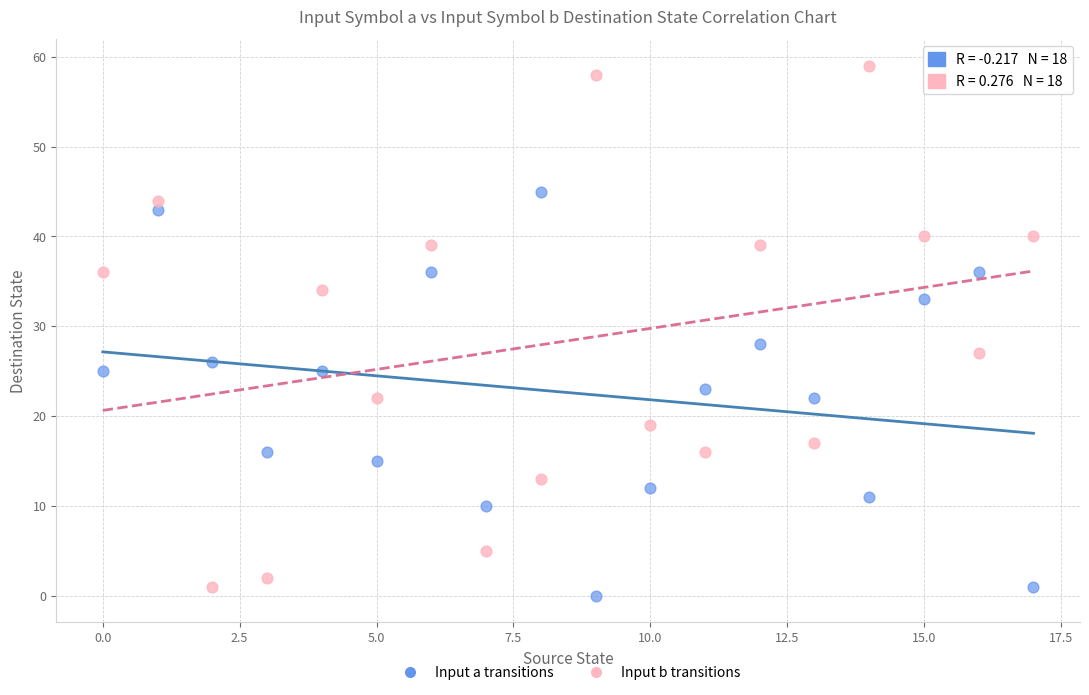

What are all the series names shown in the legend?

Input a transitions, Input b transitions